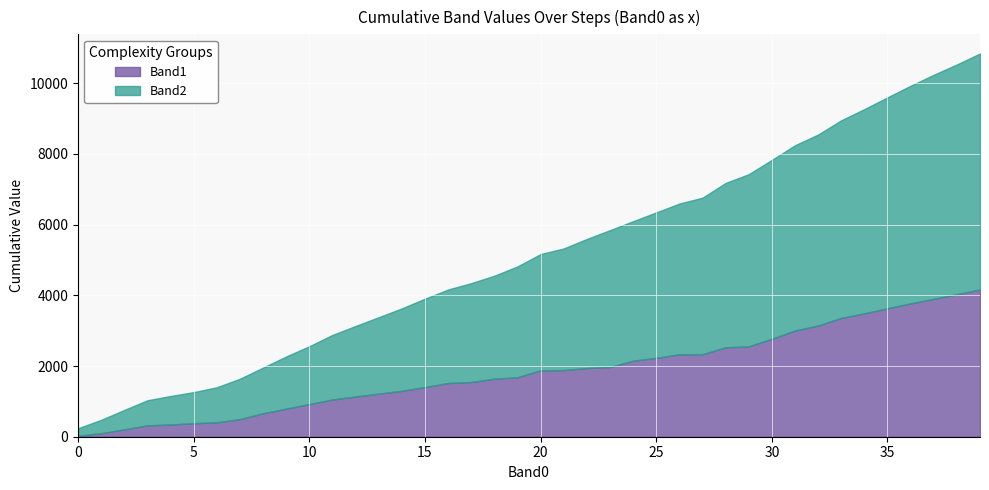

Which series ends up on top after the final intersection of Band2 and Band1?

Band2